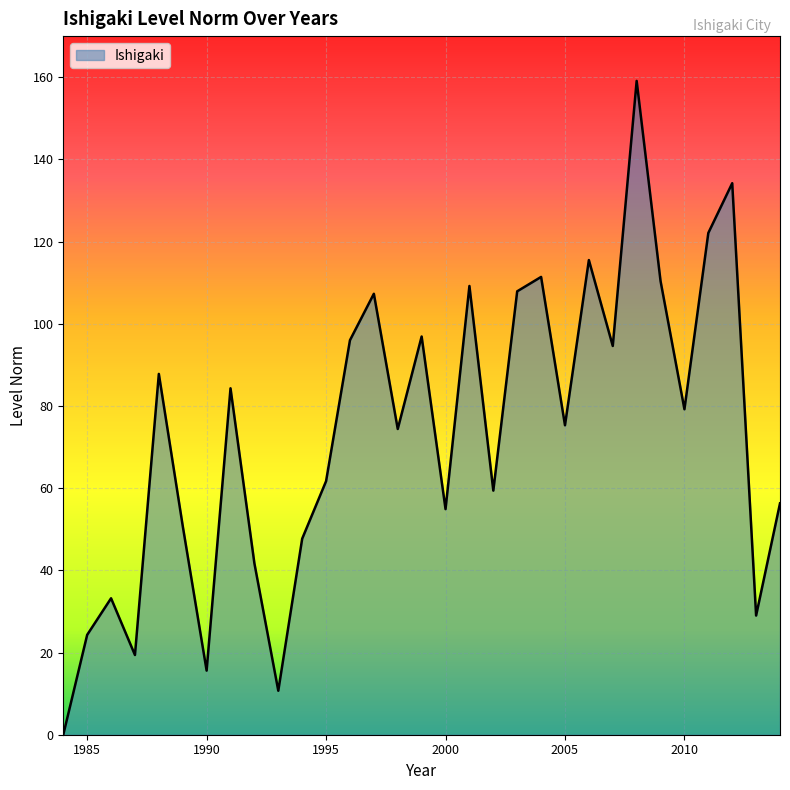

What is the difference between the maximum and minimum values?

159.1